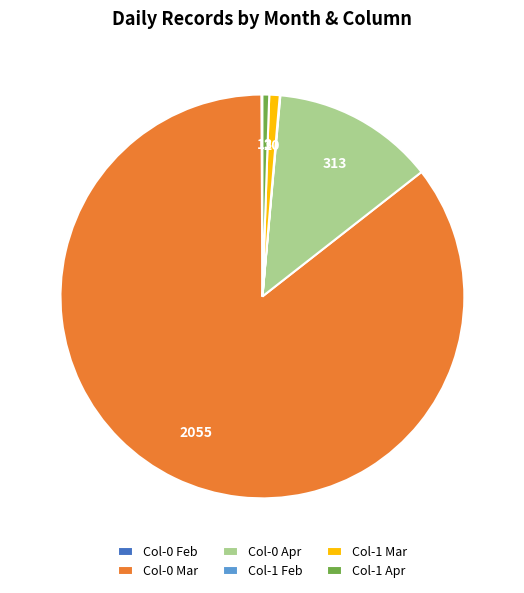

Does Col-0 Mar represent more than half of the total?

Yes